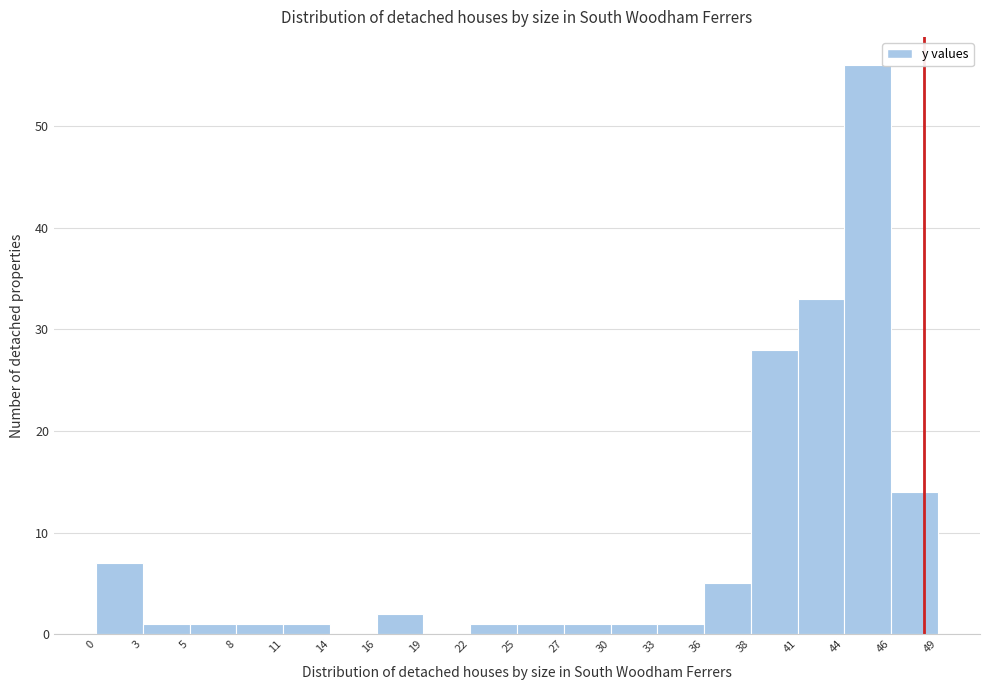

Reading left to right, list every bar in this chart as the range it spans on the x-axis followed by its height. The values are not printed on the chart, so give them approximately, as read against the axis.

0 to 3: 7
3 to 5: 1
5 to 8: 1
8 to 11: 1
11 to 14: 1
14 to 16: 0
16 to 19: 2
19 to 22: 0
22 to 25: 1
25 to 27: 1
27 to 30: 1
30 to 33: 1
33 to 36: 1
36 to 38: 5
38 to 41: 28
41 to 44: 33
44 to 46: 56
46 to 49: 14